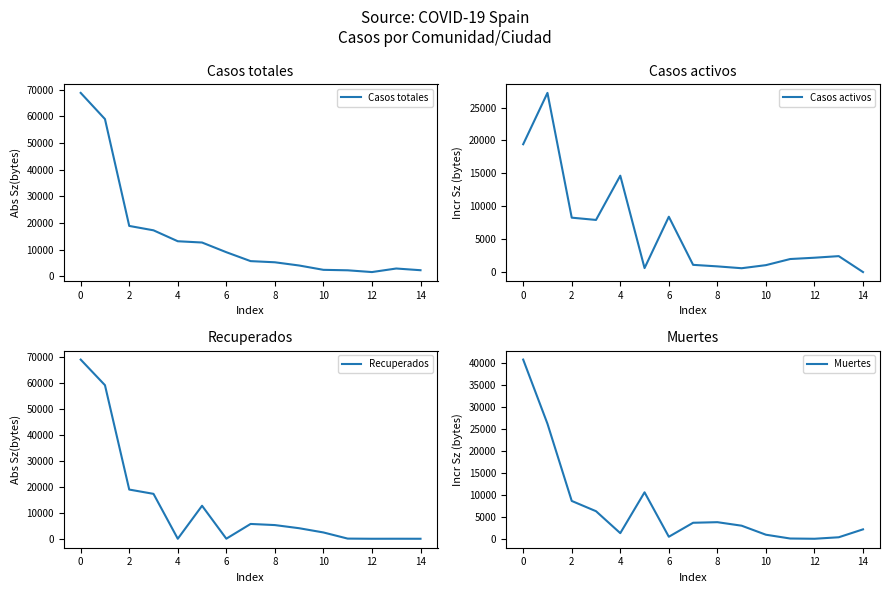

Is it true that Muertes equals 487 at 13?

True